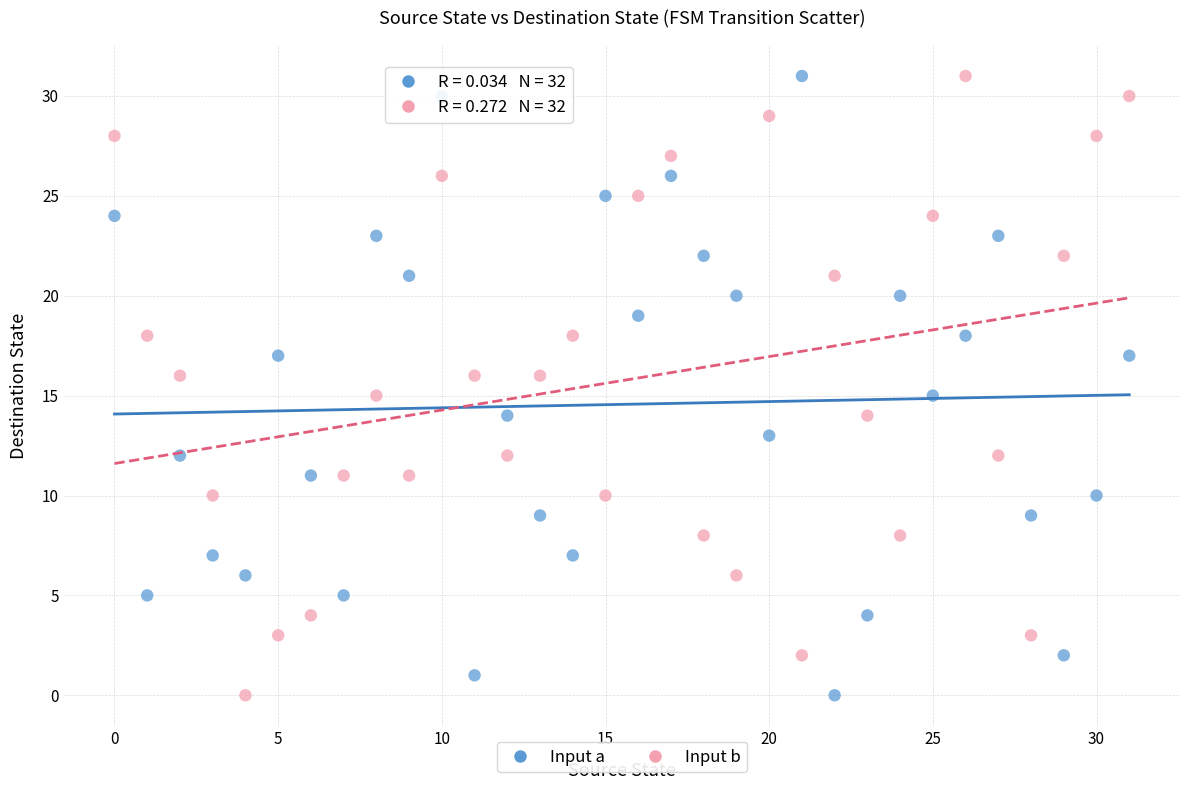

Across all data points, what is the range of Y values (max minus min)?

31